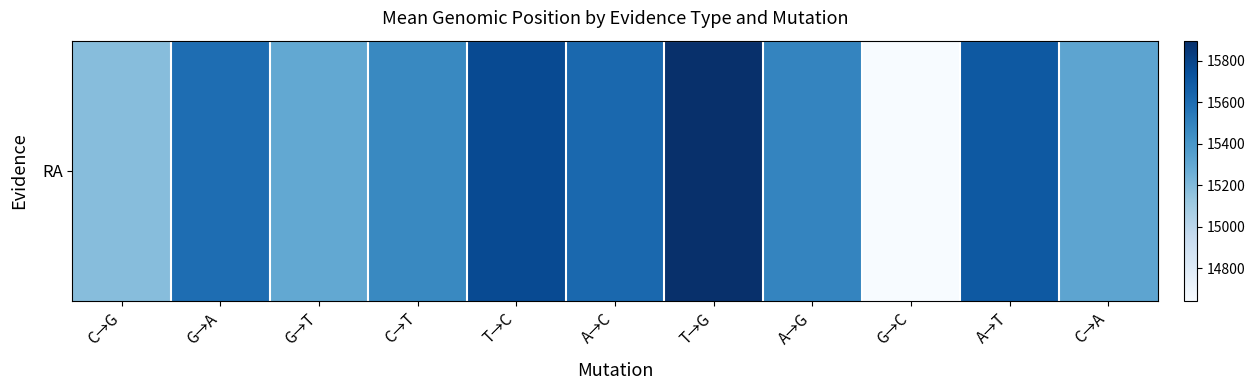

How many values exceed 15486?

6